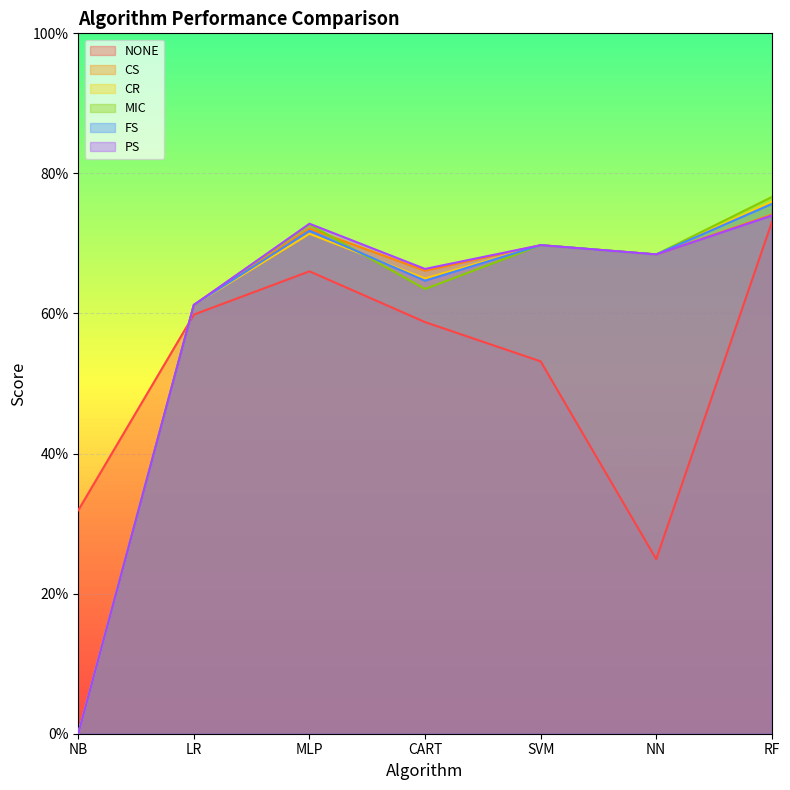

Count the number of data series in this chart.

6